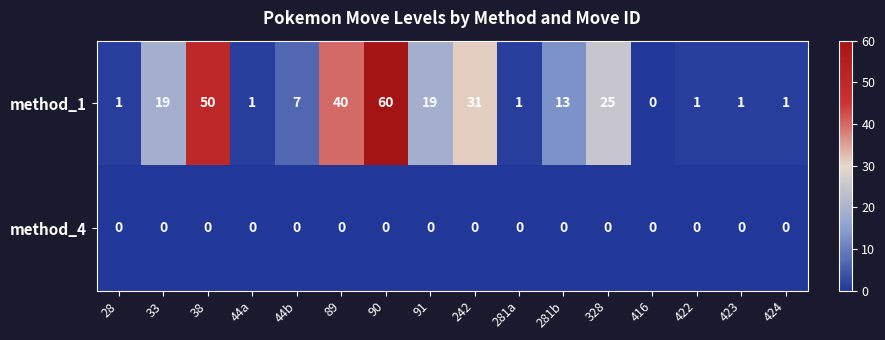

Which category has the lowest value in the method_1 series?

416